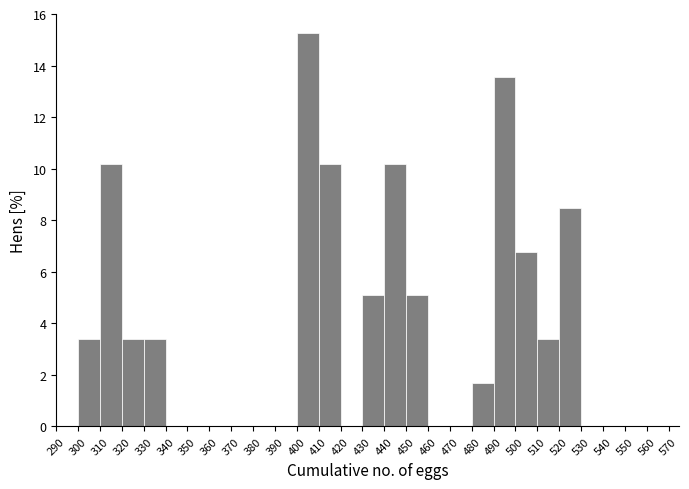

How tall is the bar that spans 450 to 460 on the x-axis? The values are not printed on the chart, so give them approximately, as read against the axis.

5.0